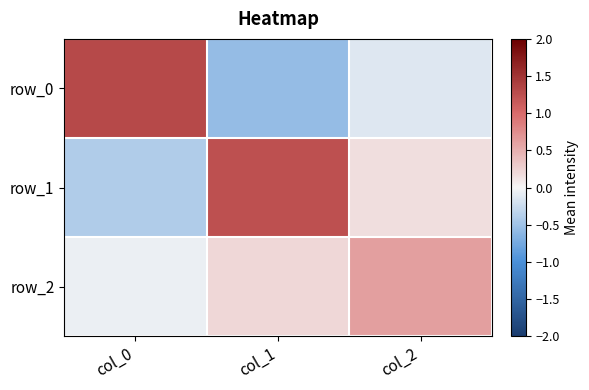

True or false: row_1 has a value of -0.4 at col_0.

True